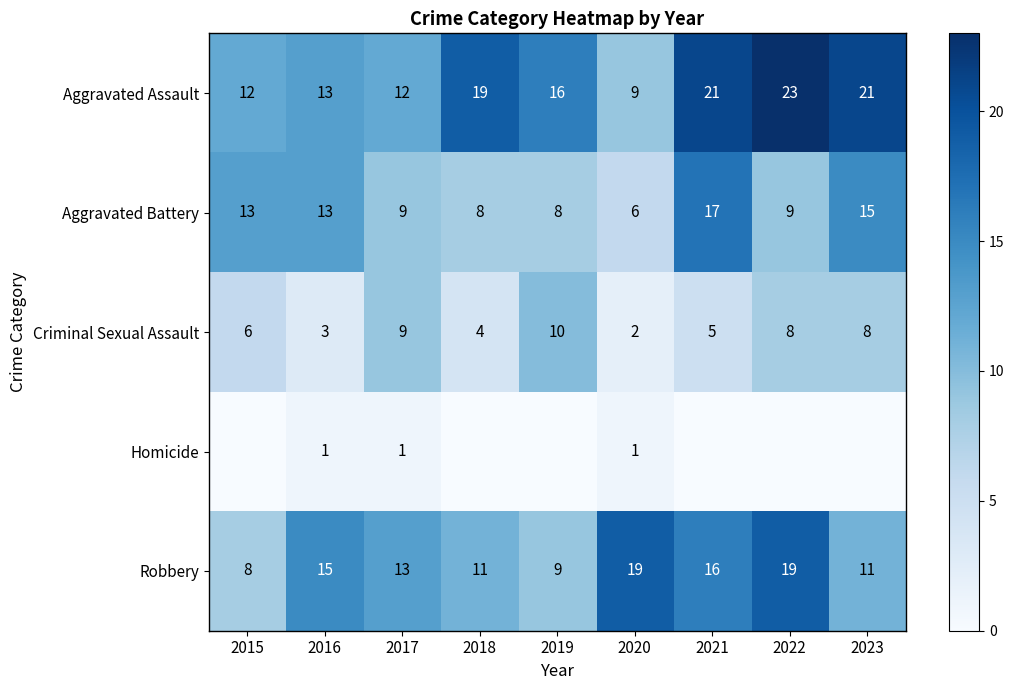

What is the minimum value for Aggravated Battery?

6